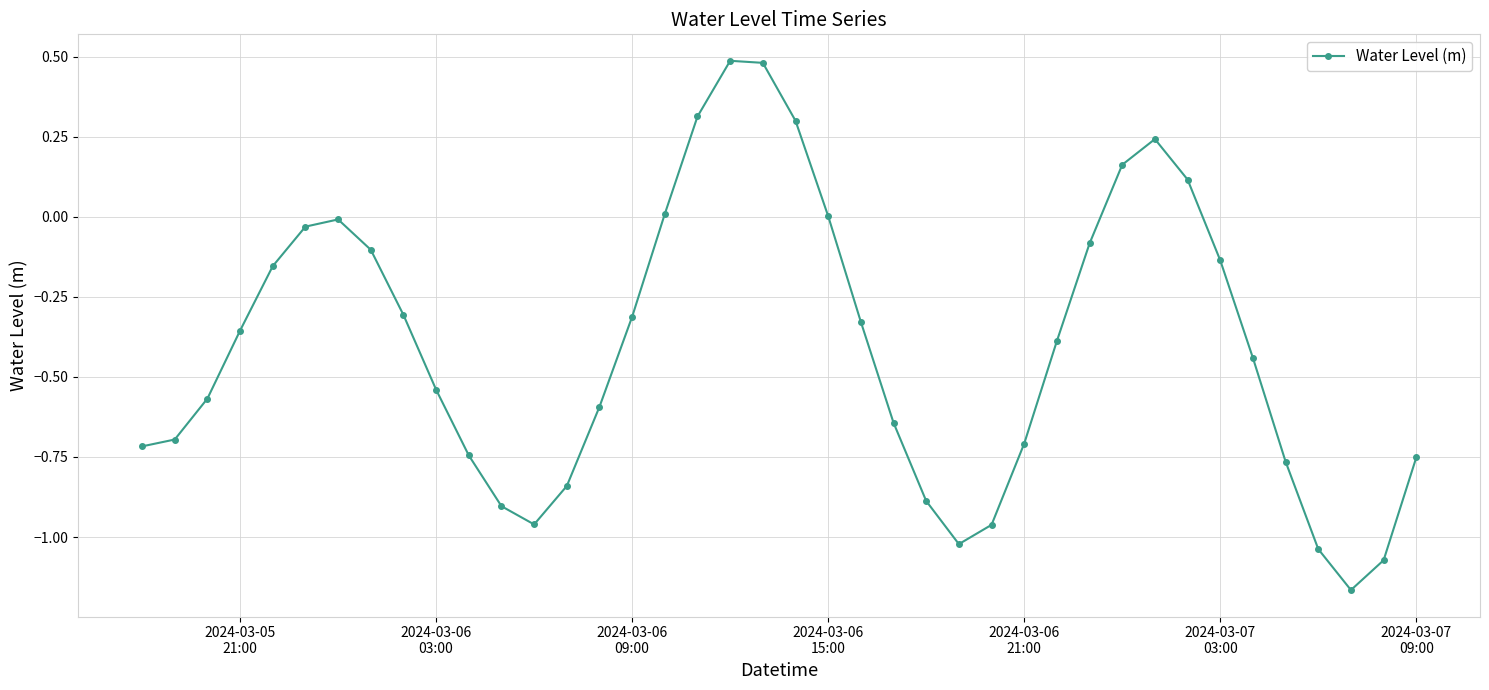

What is the sum of all values?

-16.1